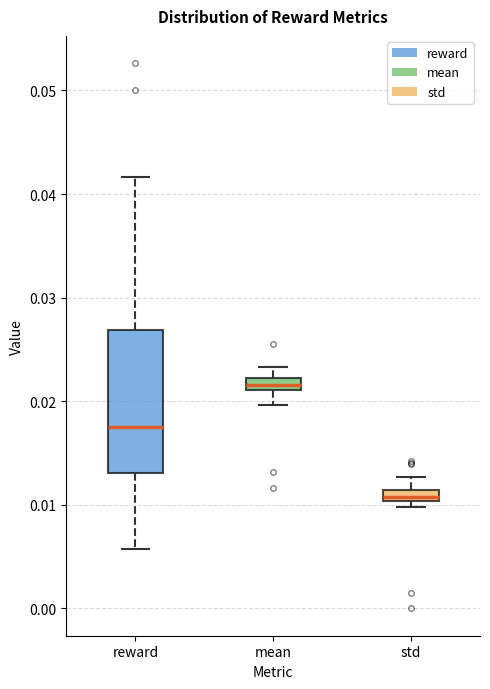

Where is the upper edge of the box for std on the y-axis? The values are not printed on the chart, so give them approximately, as read against the axis.

0.011